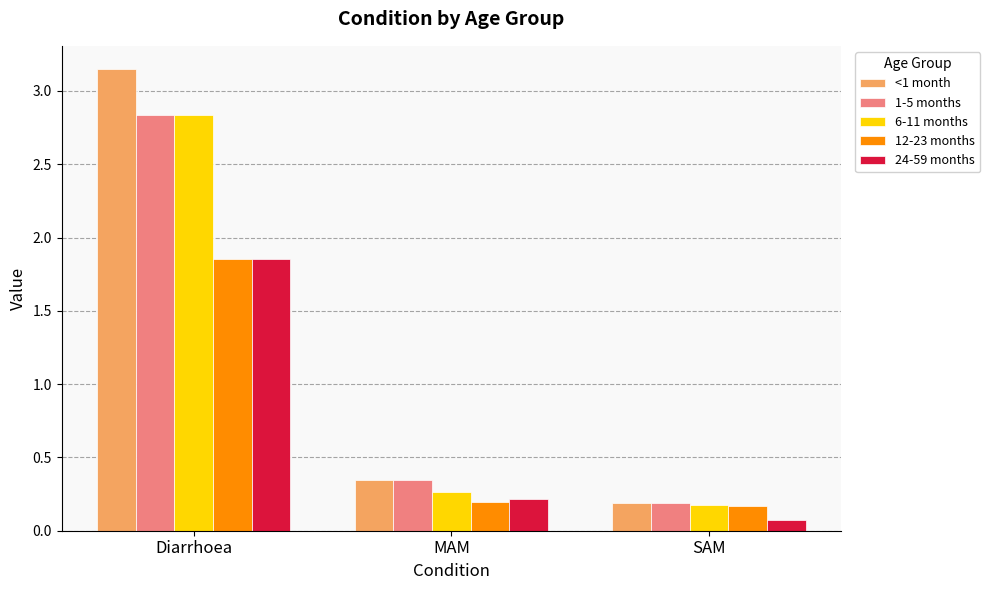

At which label does 1-5 months reach its peak?

Diarrhoea